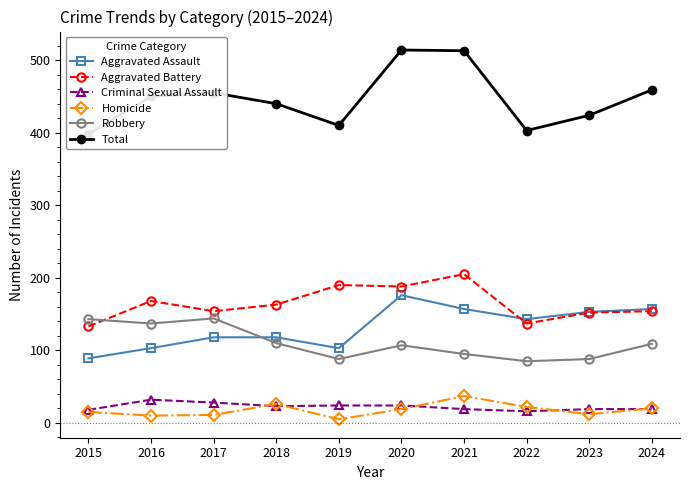

The Criminal Sexual Assault series shows 8 at 2023. True or false?

False